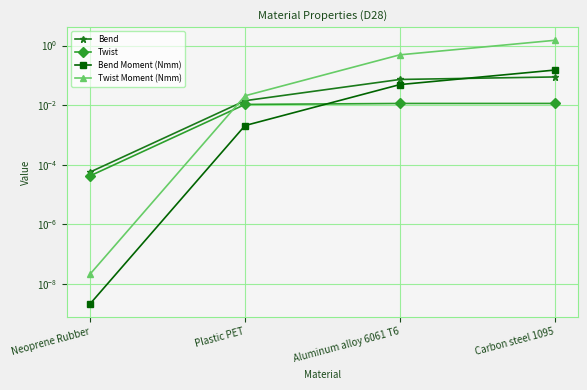

What is the label of the 3rd point from the right?

Plastic PET